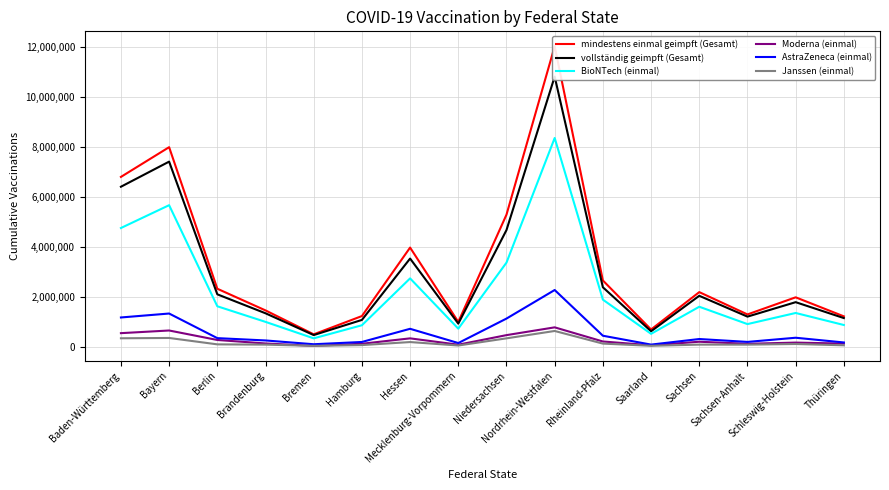

Which category has the highest value in the BioNTech (einmal) series?

Nordrhein-Westfalen